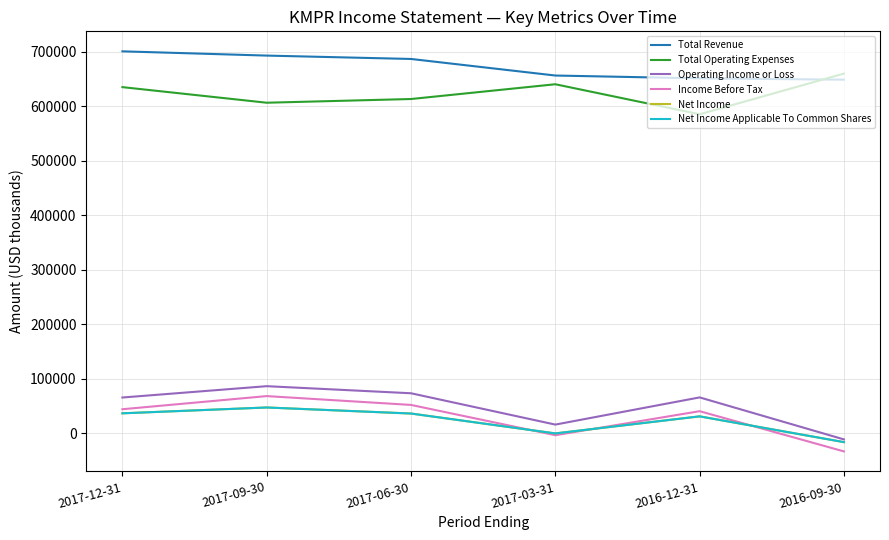

What is the average value of the Operating Income or Loss series?

49400